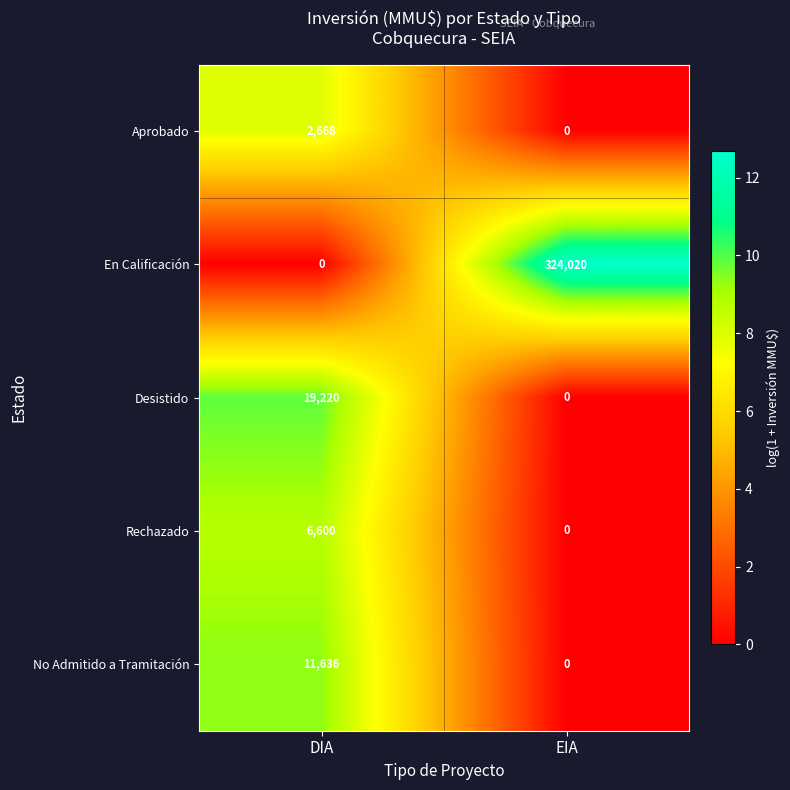

Reading right to left, extract all data points from this chart.

Aprobado: EIA=0	DIA=2668
En Calificación: EIA=324020	DIA=0
Desistido: EIA=0	DIA=19220
Rechazado: EIA=0	DIA=6600
No Admitido a Tramitación: EIA=0	DIA=11636